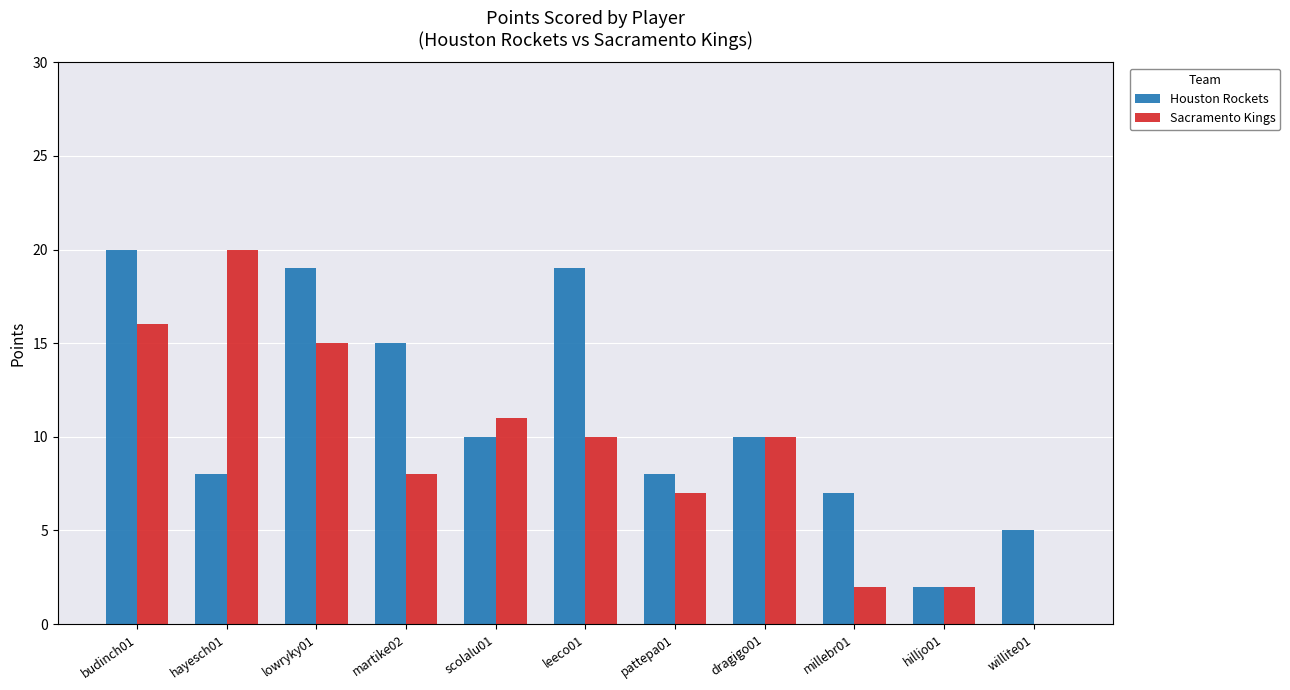

At which category is the sum across all series the highest?

budinch01